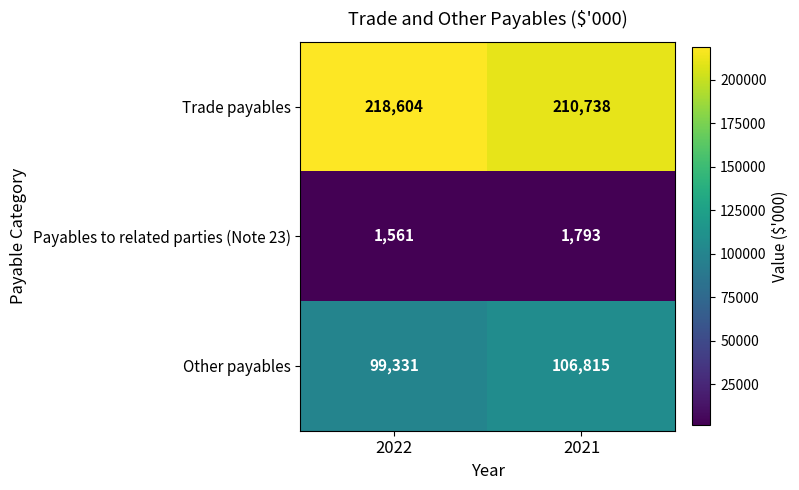

Is it true that Trade payables equals 218604 at 2022?

True